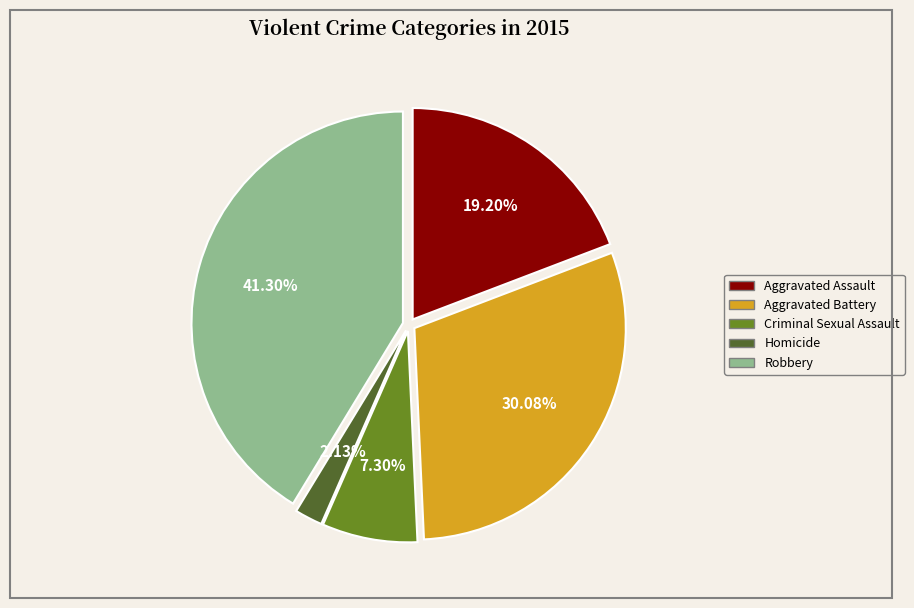

How many segments does this pie chart have?

5